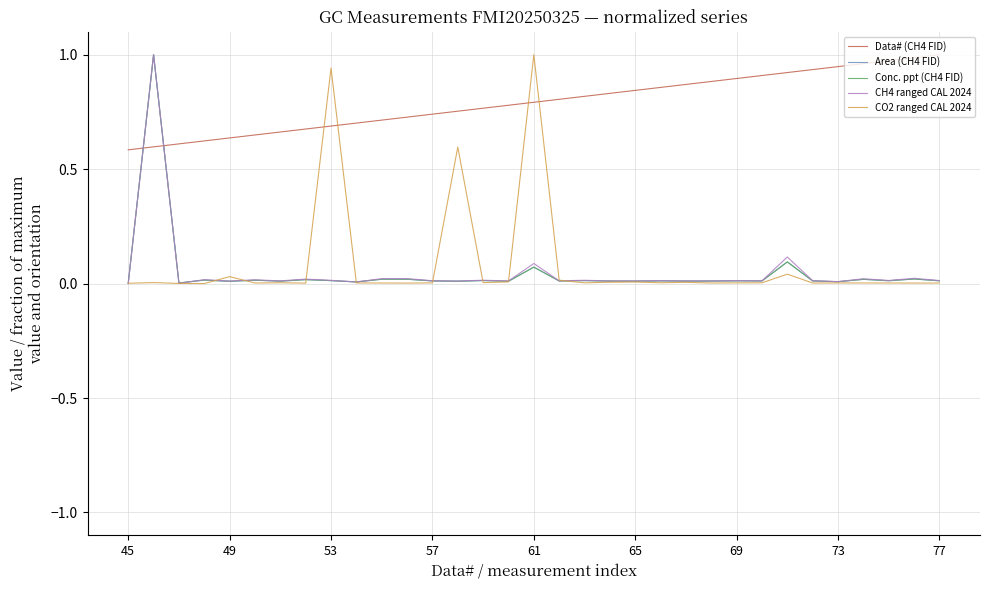

What is the difference between the second highest and second lowest values in the Data# (CH4 FID) series?

0.4